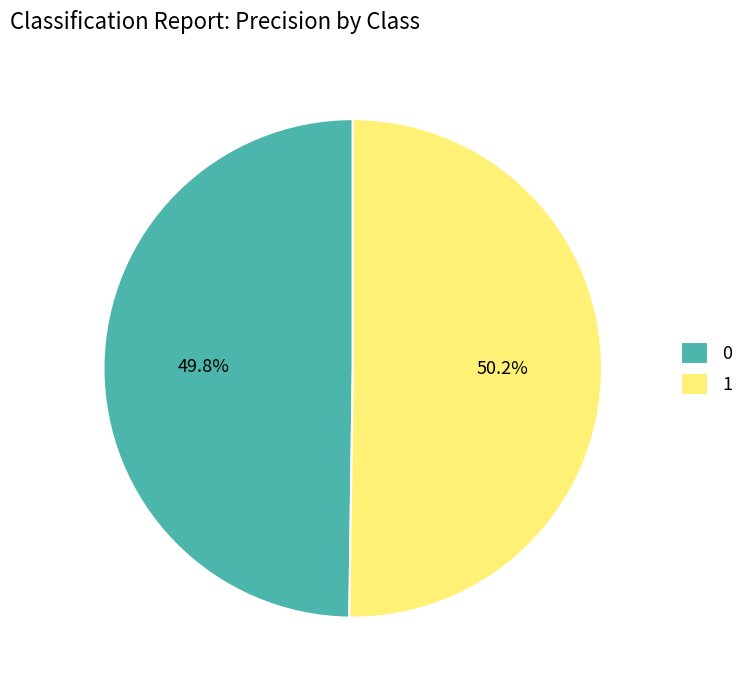

What percentage do 0 and 1 together represent?

100.0%